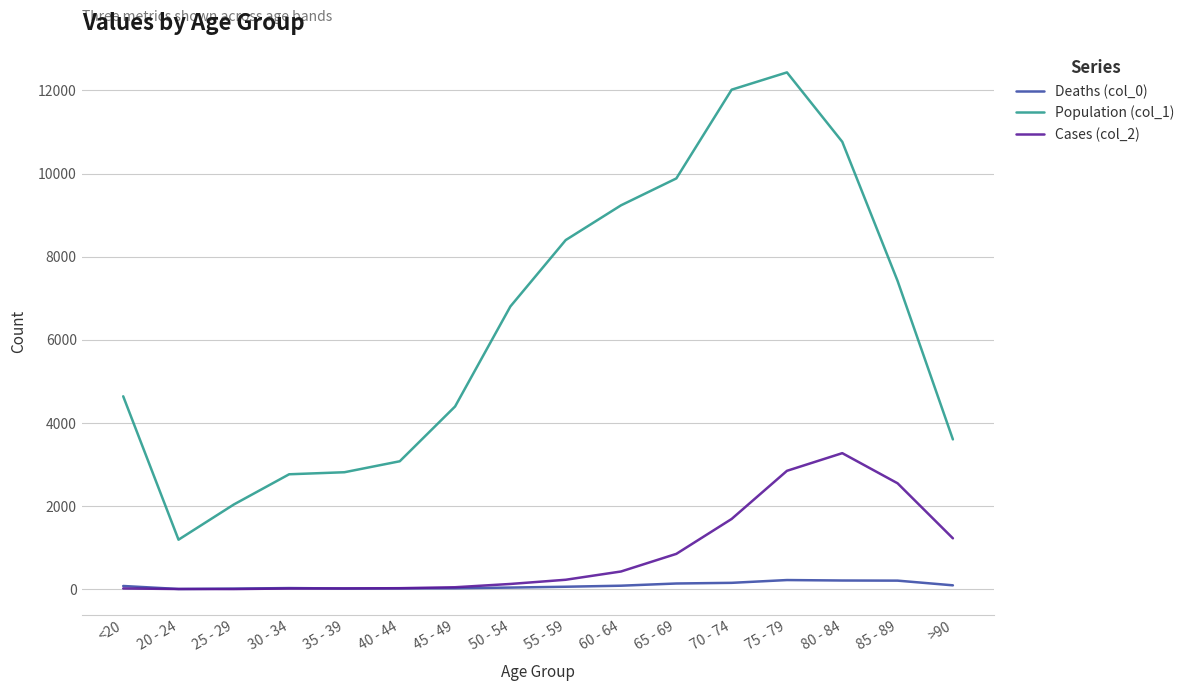

True or false: Cases (col_2) and Population (col_1) intersect in this chart.

False